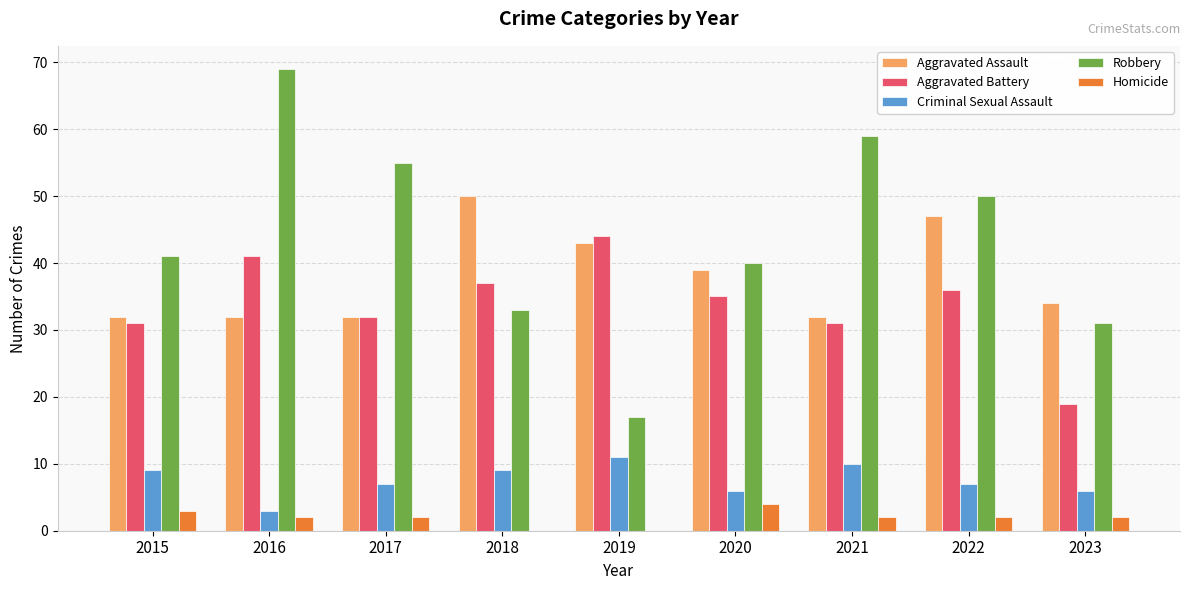

What are all the series names shown in the legend?

Aggravated Assault, Aggravated Battery, Criminal Sexual Assault, Robbery, Homicide